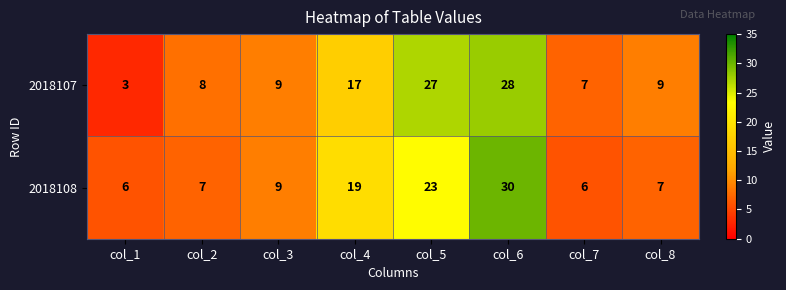

What is the sum of the 2018107 values at col_4 and col_1?

20